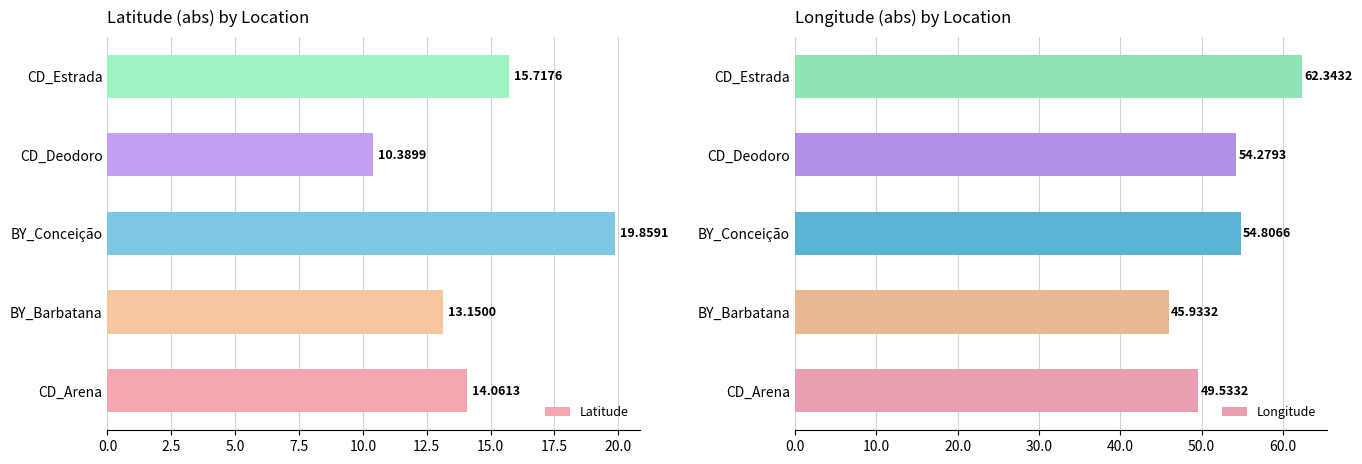

At how many categories does at least one series exceed 53?

3